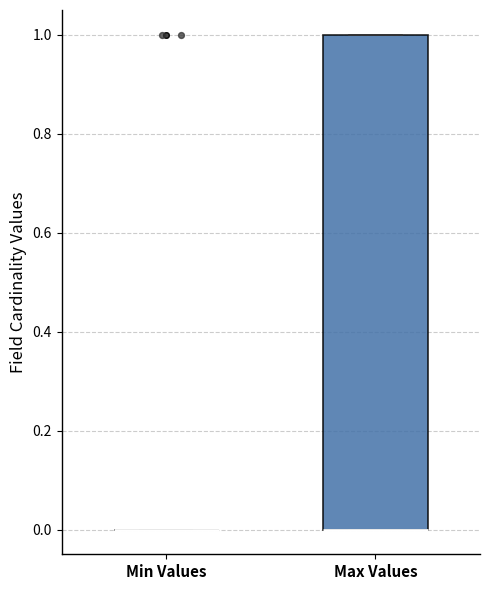

Comparing the boxes themselves (not the whiskers), which one is the tallest?

Max Values